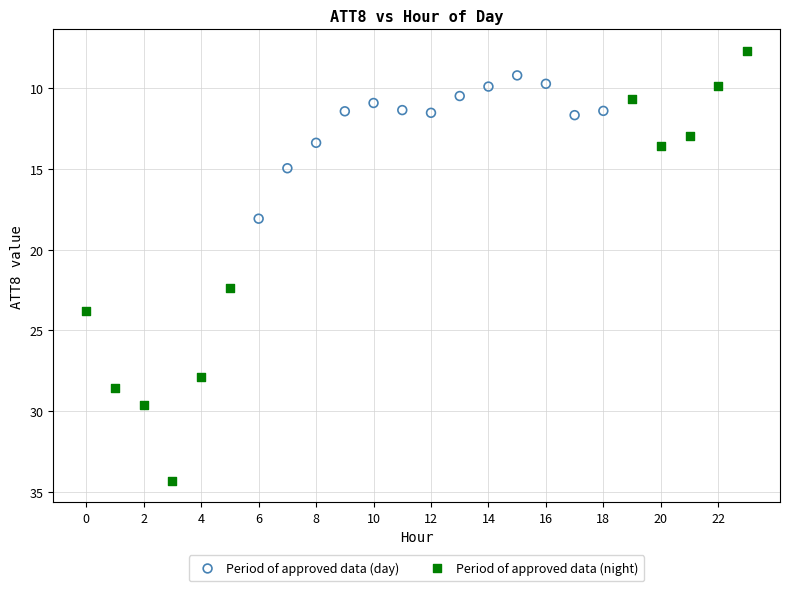

Which series has the widest spread of Y values?

Period of approved data (night)